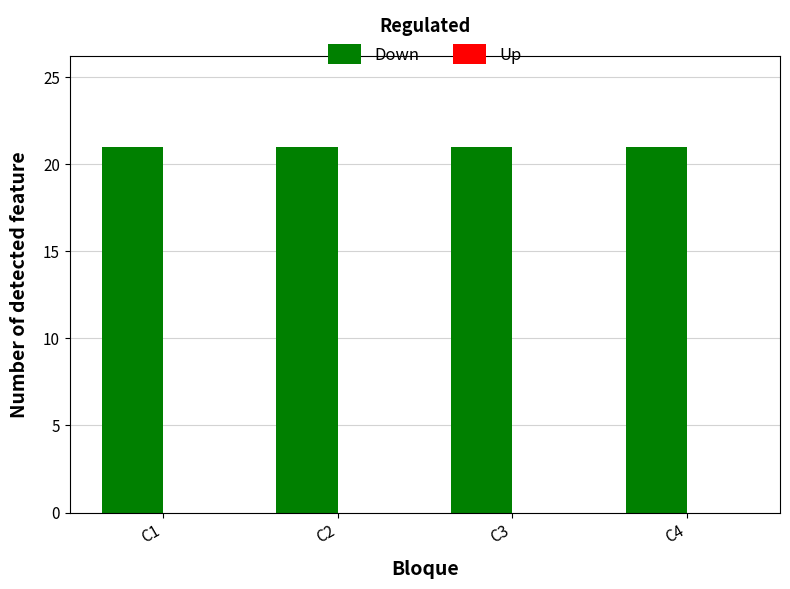

Rank the series at C4 from highest to lowest value.

Down, Up